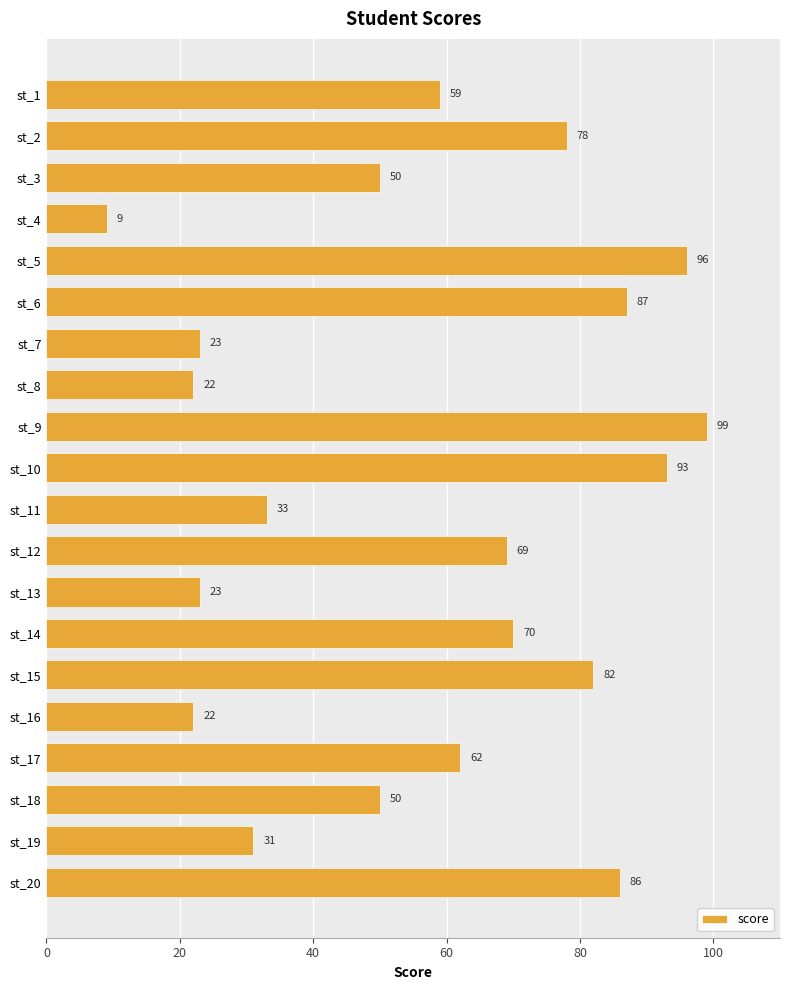

What is the difference between the maximum and minimum values?

90